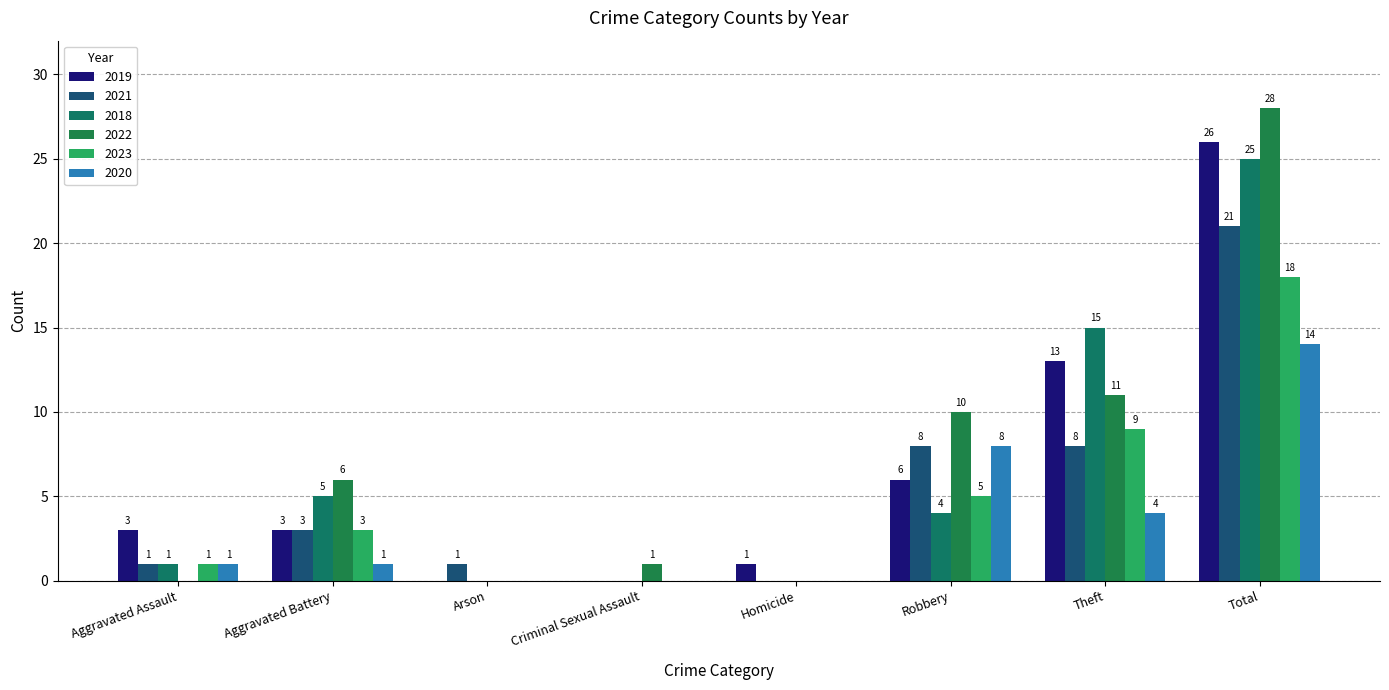

How many distinct data groups are displayed?

6